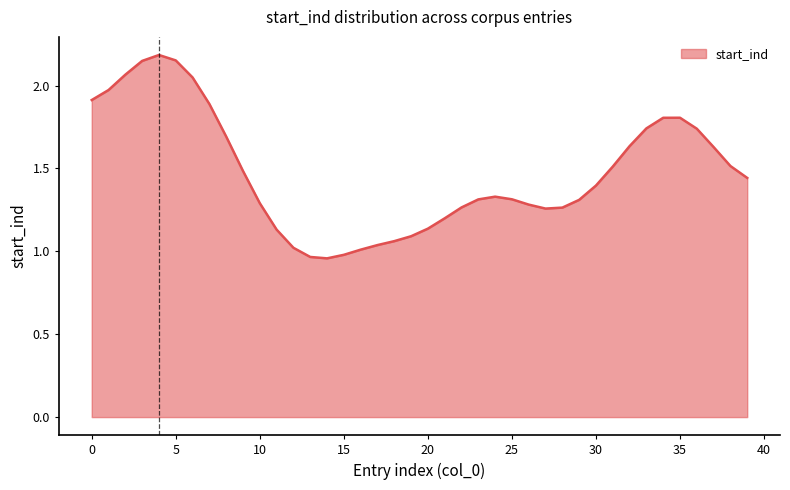

What is the difference between the maximum and minimum values?

1.2